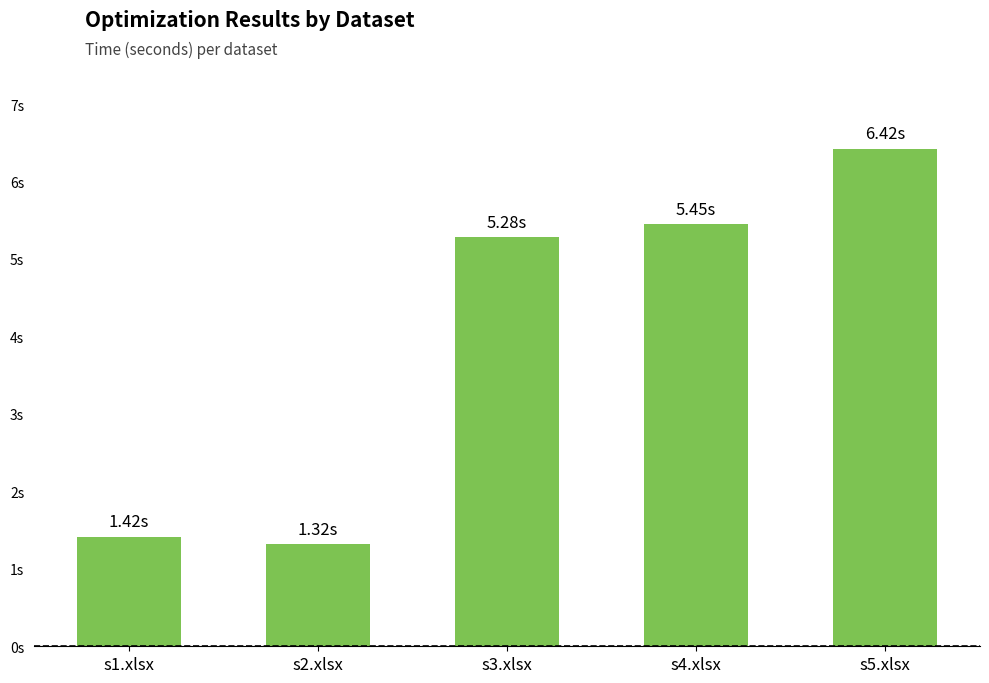

Are the bars horizontal?

No